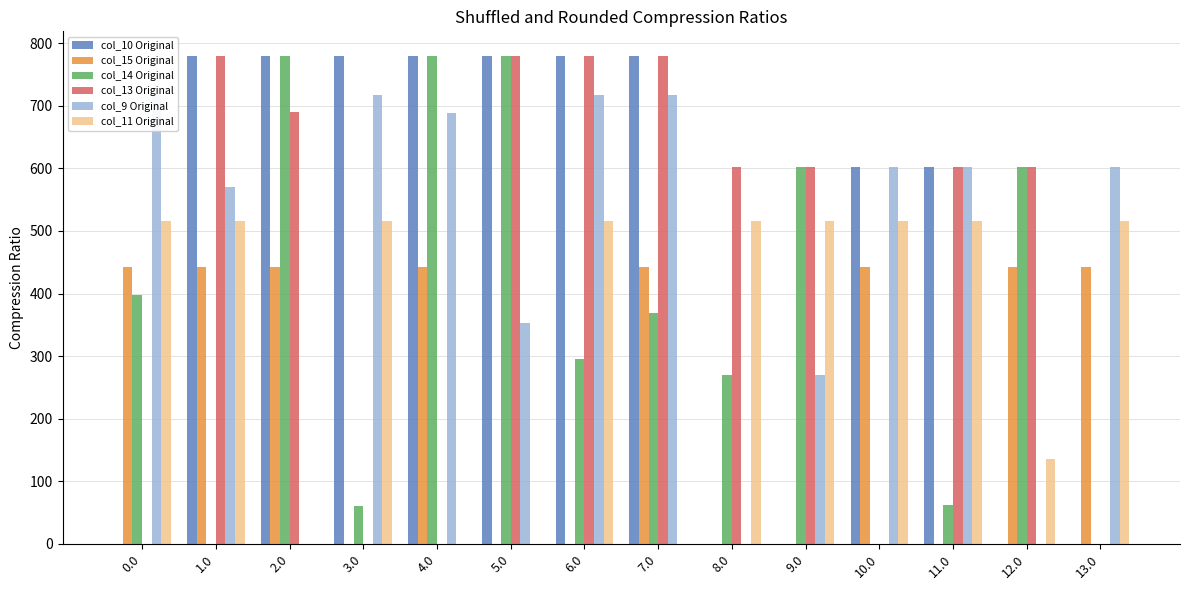

What is the sum of all col_11 Original values?

4779.7